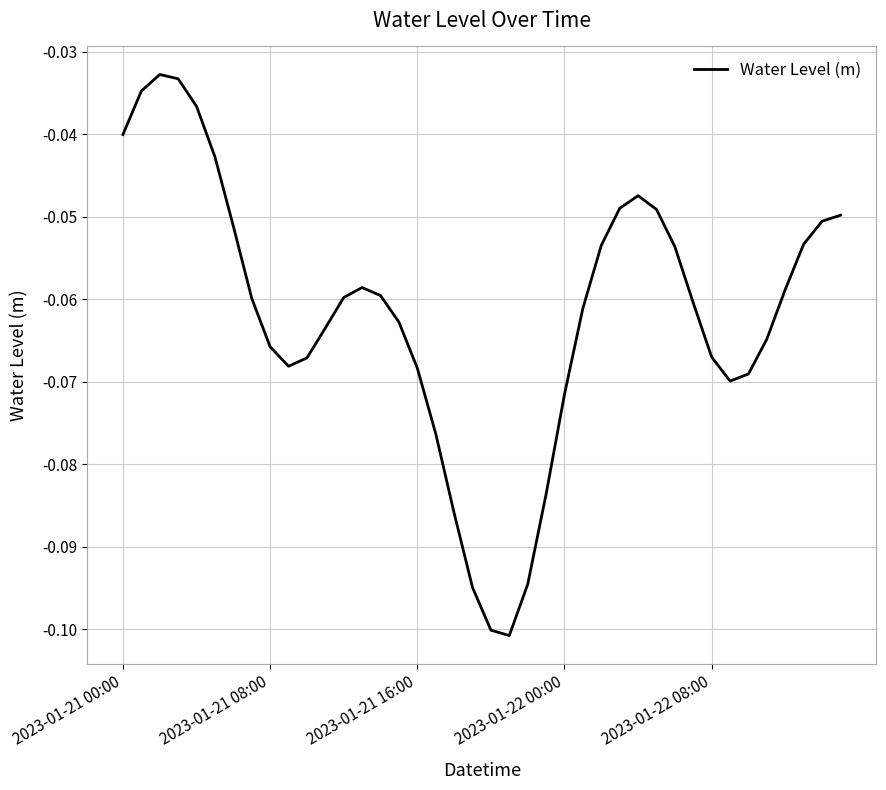

Reading left to right, transcribe all the data shown in this chart.

-0.0	-0.0	-0.0	-0.0	-0.0	-0.0	-0.1	-0.1	-0.1	-0.1	-0.1	-0.1	-0.1	-0.1	-0.1	-0.1	-0.1	-0.1	-0.1	-0.1	-0.1	-0.1	-0.1	-0.1	-0.1	-0.1	-0.1	-0.0	-0.0	-0.0	-0.1	-0.1	-0.1	-0.1	-0.1	-0.1	-0.1	-0.1	-0.1	-0.0